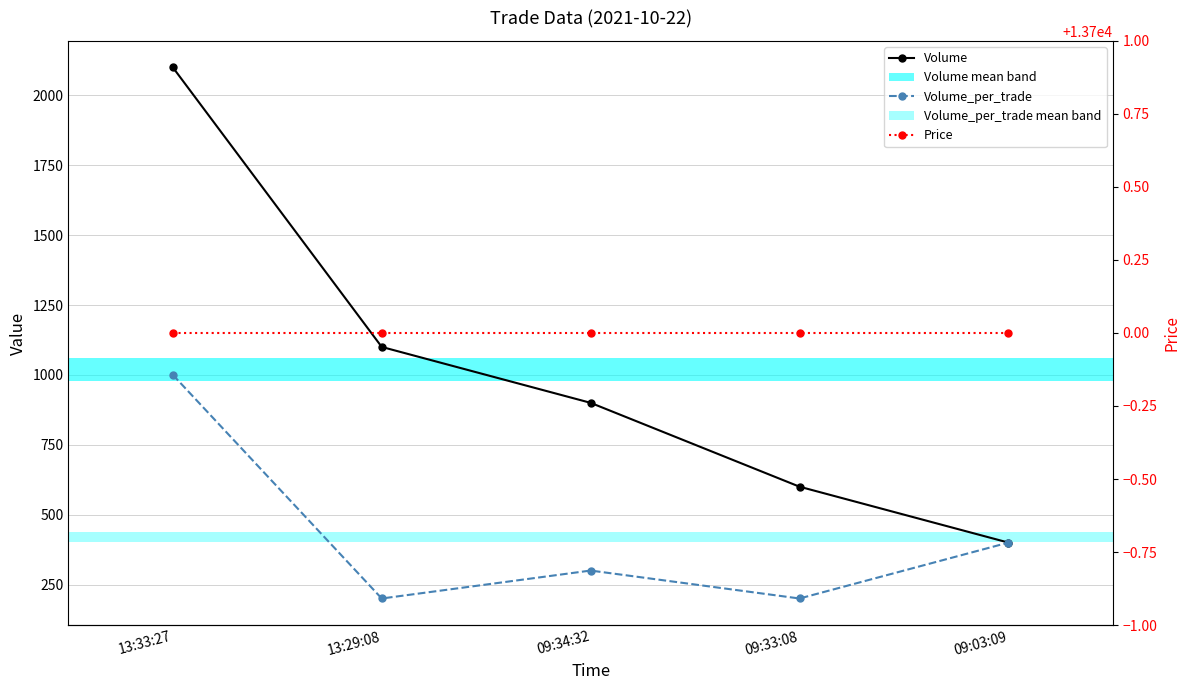

How many values in the Volume series are below 900?

2